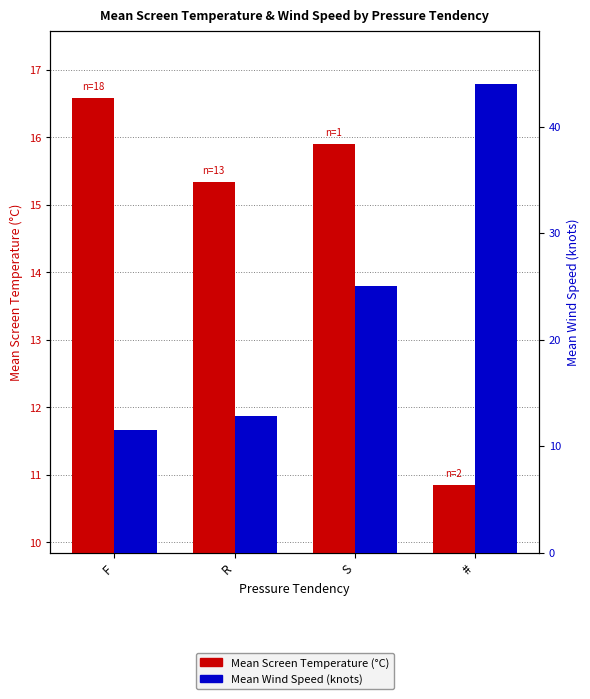

What are all the series names shown in the legend?

Mean Screen Temperature, Mean Wind Speed